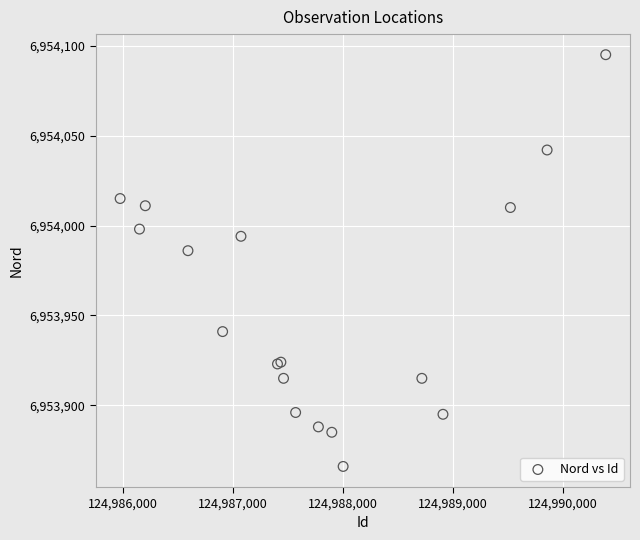

What Y value in the scatter plot is closest to 6953980?

6953986